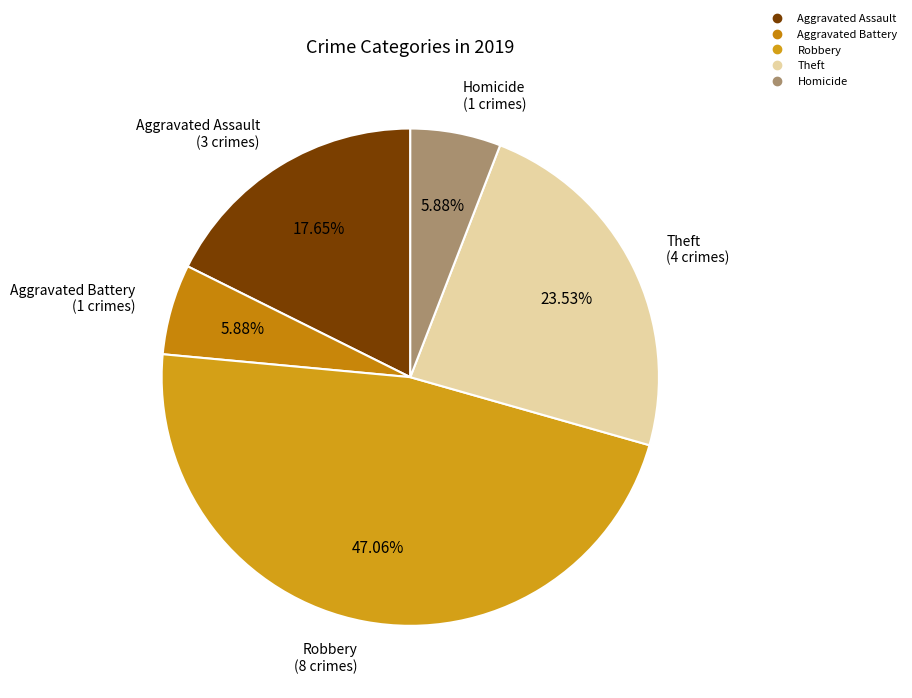

Do Aggravated Battery and Homicide together represent more than half of the pie?

No